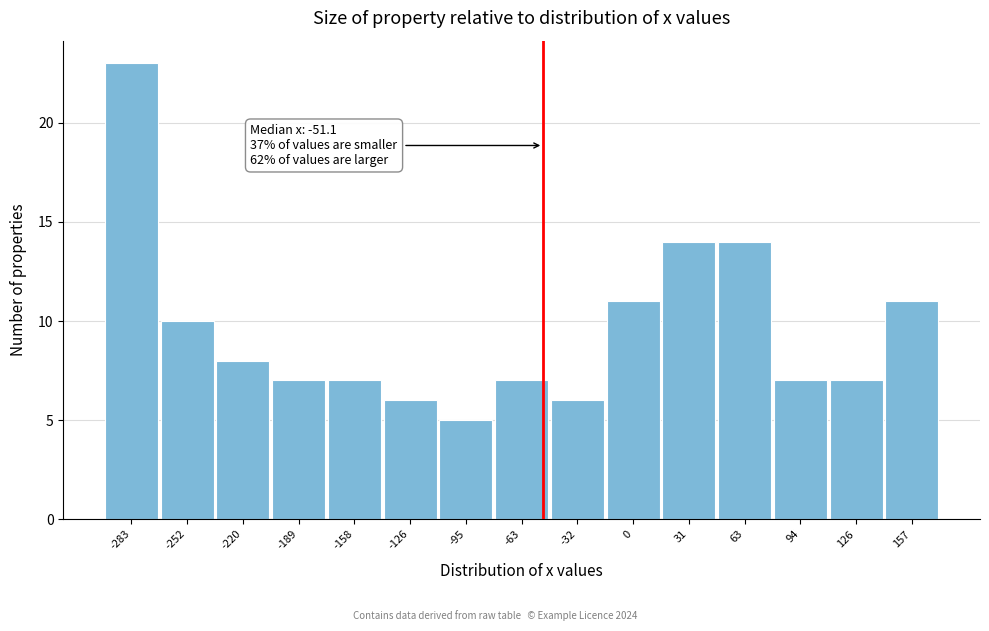

Which range on the x-axis has the tallest bar?

-300 to -270